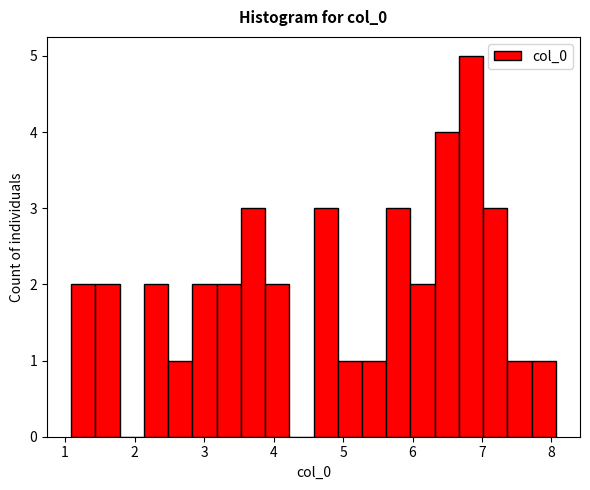

Around what value on the x-axis is the tallest bar? Give the approximate position of its centre, as read against the axis.

6.8